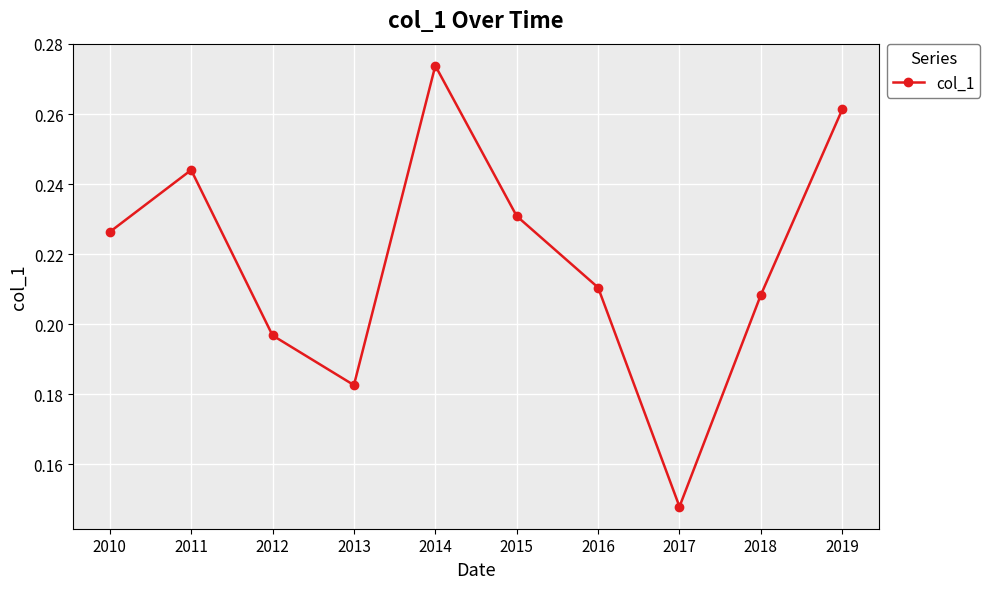

Count the values in the range 0 to 1.

10